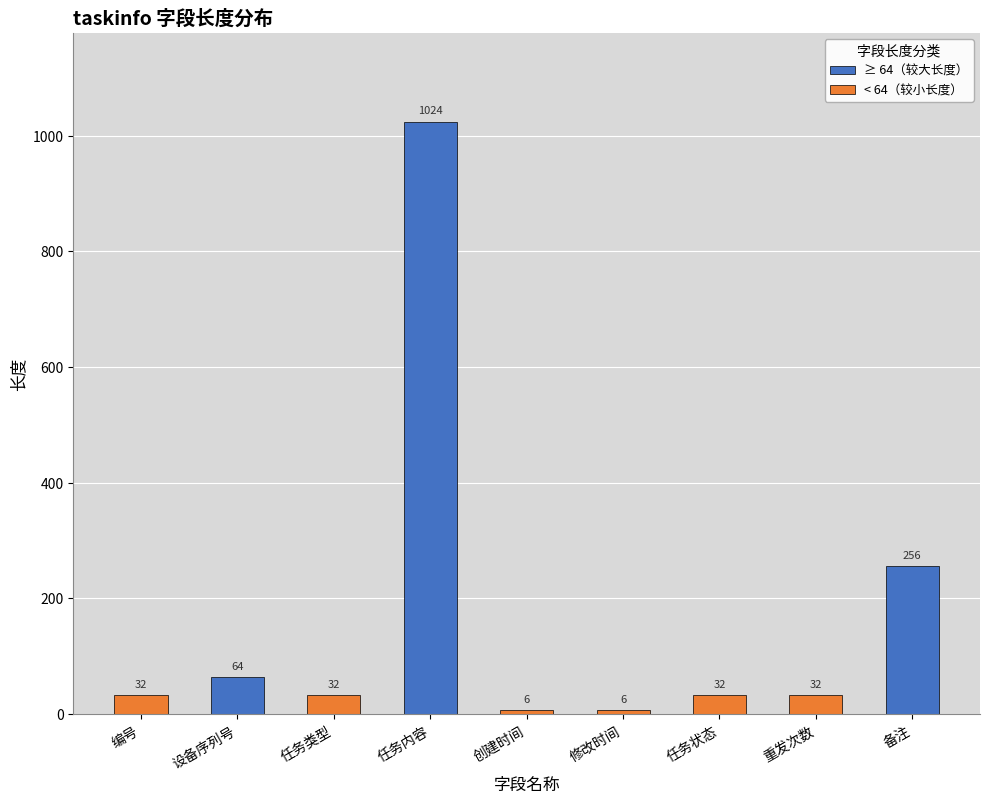

Which category has the highest value in the < 64（较小长度） series?

编号